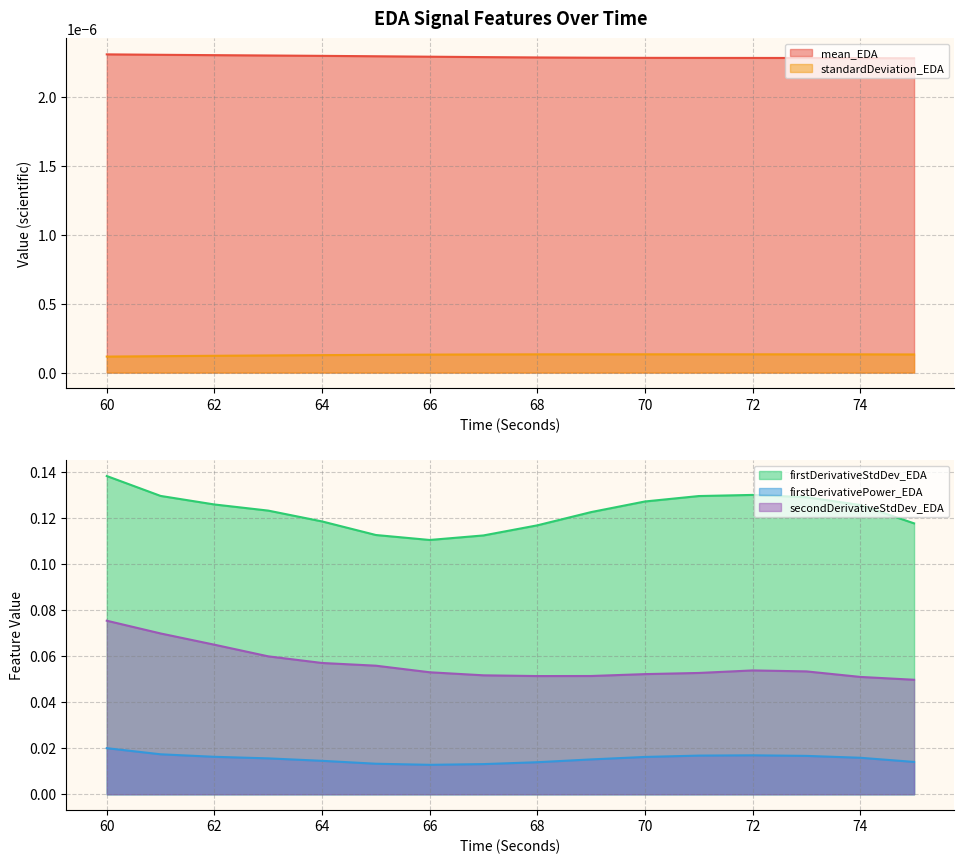

At how many categories does at least one series exceed 0?

16